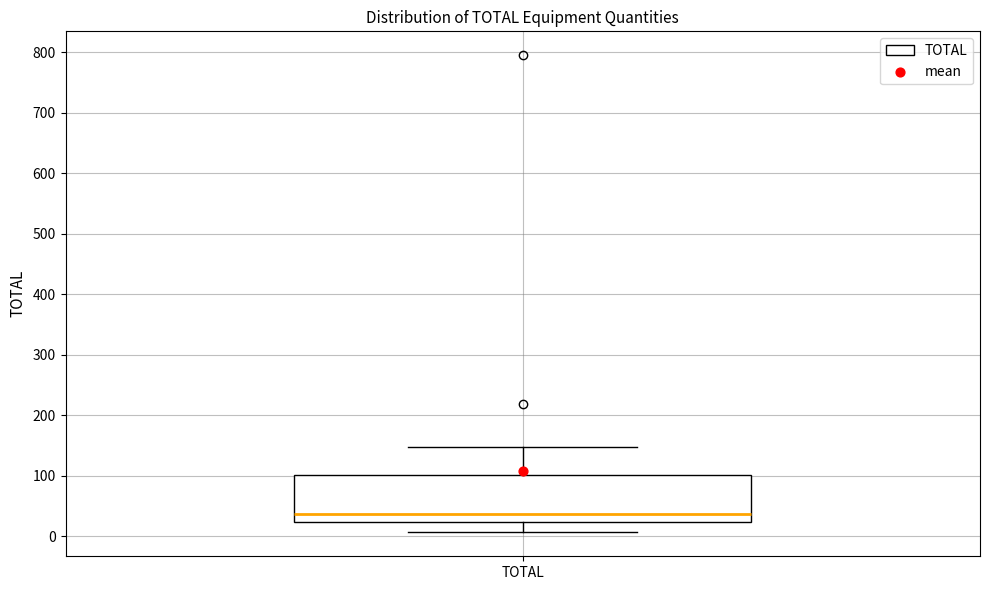

Read this box plot against the y-axis: the position of the median line, the range covered by the box, and the ends of both whiskers. The values are not printed on the chart, so give them approximately, as read against the axis.

median 40, box 20 to 100, whiskers 10 to 150